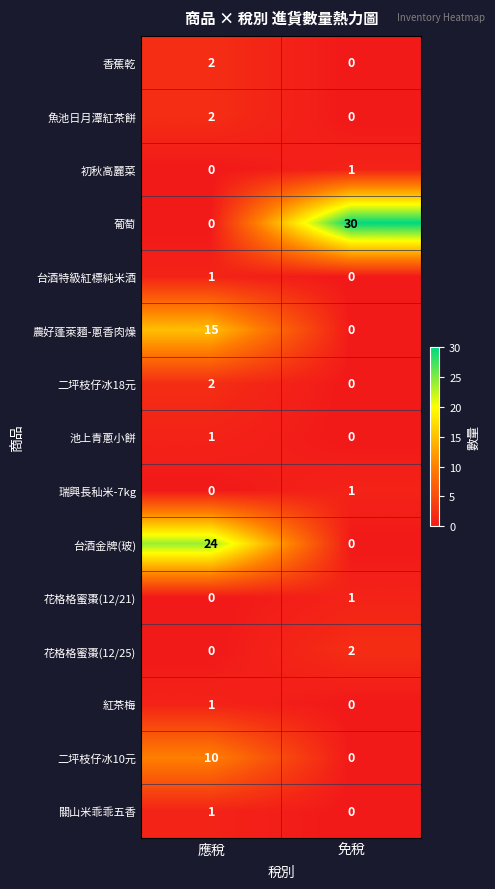

Is it true that 台酒金牌(玻) equals 16 at 免稅?

False